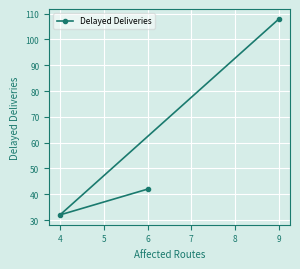

Read the value at 4, to the nearest 5.

30